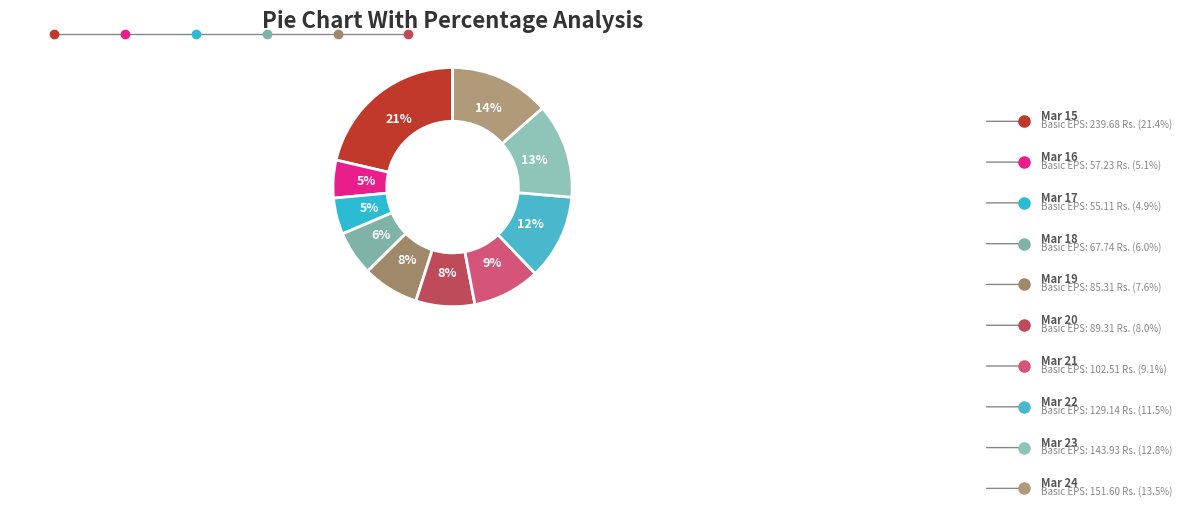

To the nearest percent, what is the difference between the largest and smallest slice percentages?

16%